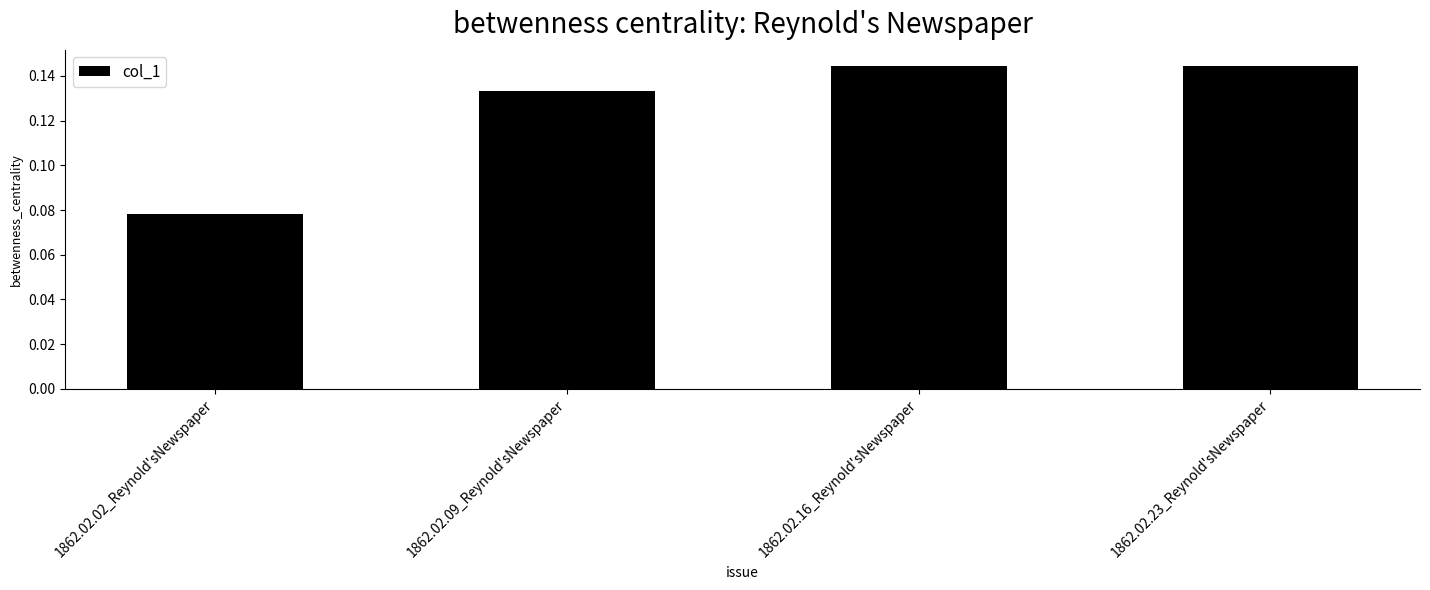

What is the change in value from 1862.02.02_Reynold'sNewspaper to 1862.02.09_Reynold'sNewspaper?

+0.1